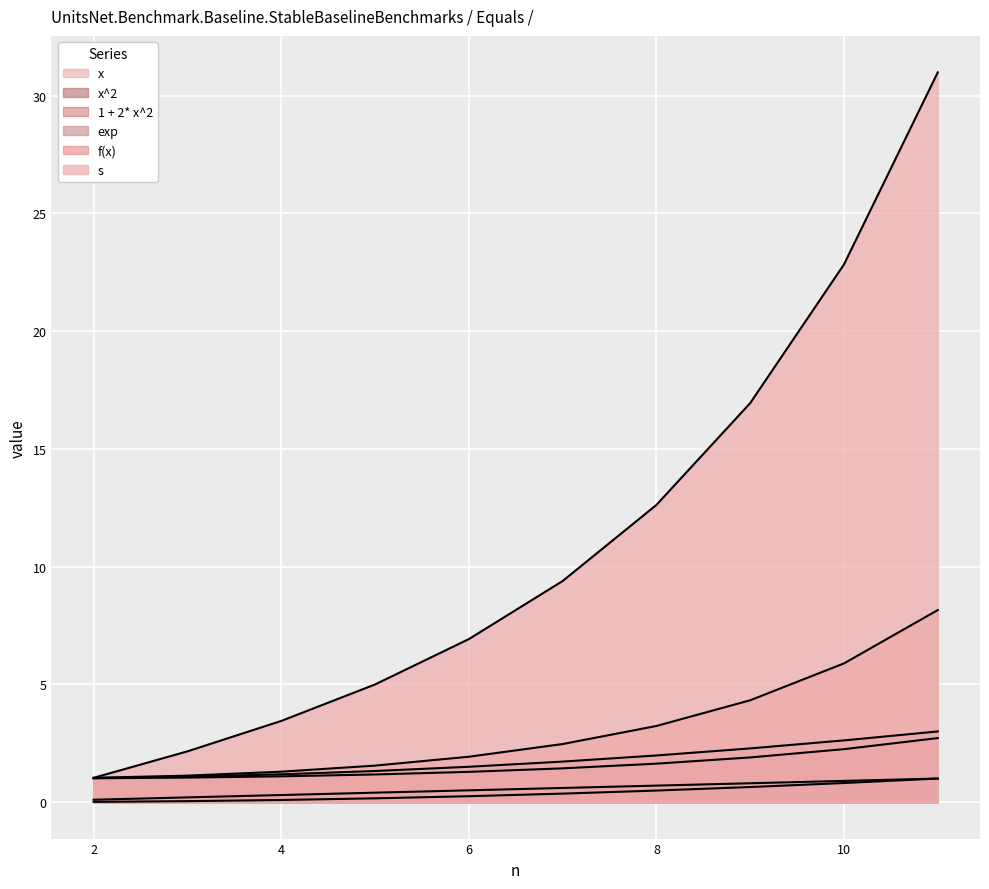

True or false: x has a value of 0.3 at 10.

False